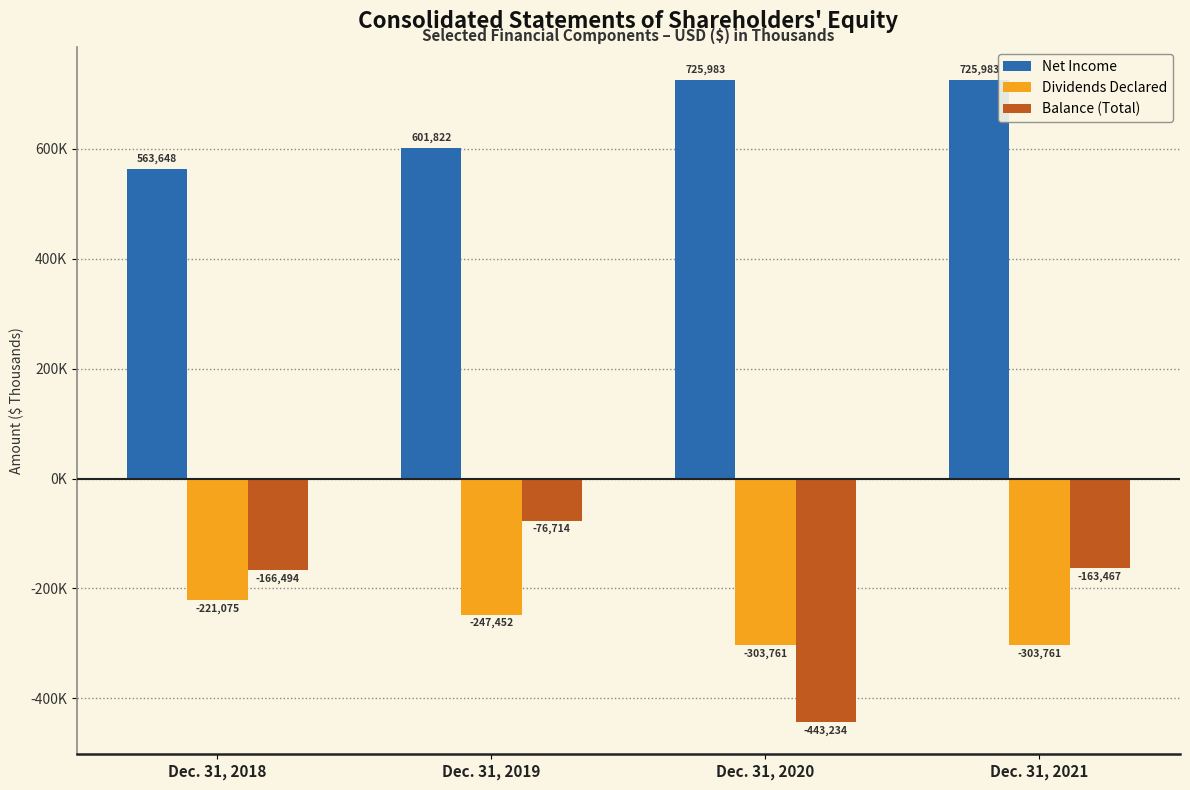

Which category has the lowest value across all series?

Dec. 31, 2020